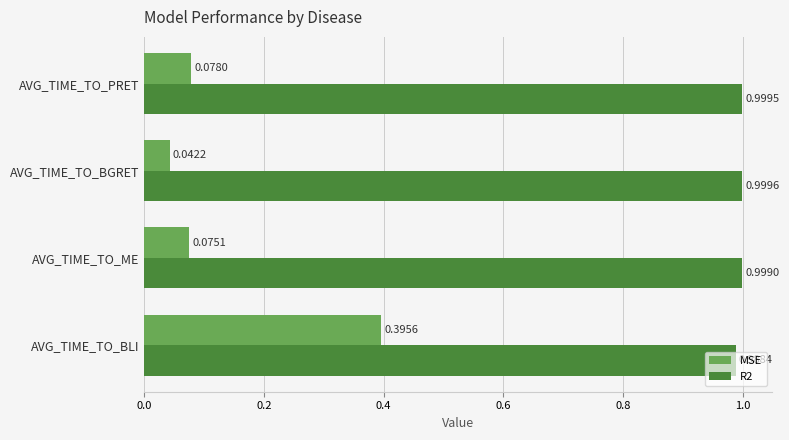

Which category has the lowest value in the MSE series?

AVG_TIME_TO_BGRET